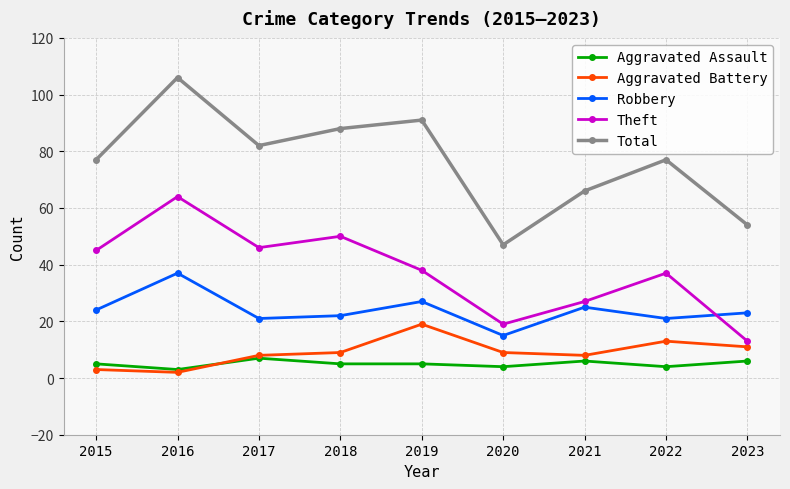

How many times do Robbery and Theft cross each other?

1